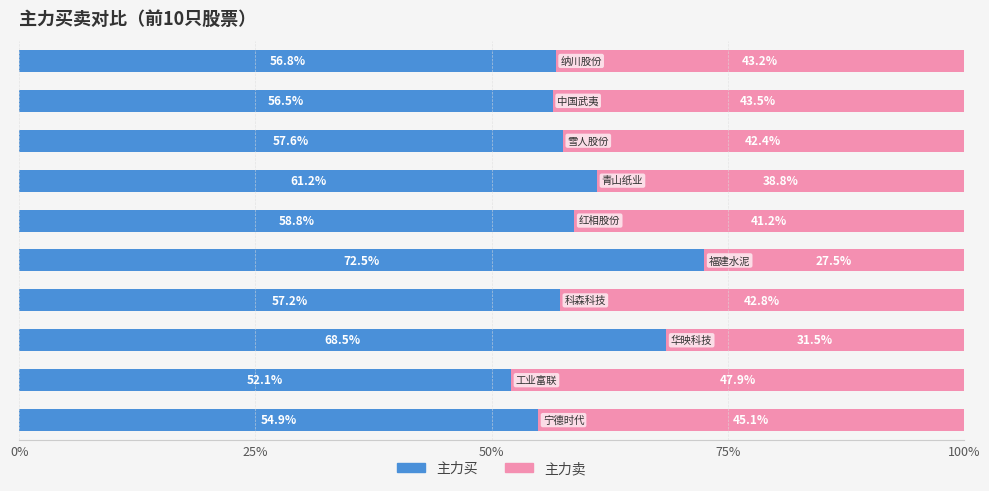

What is the average value of the 主力买 series?

59.6